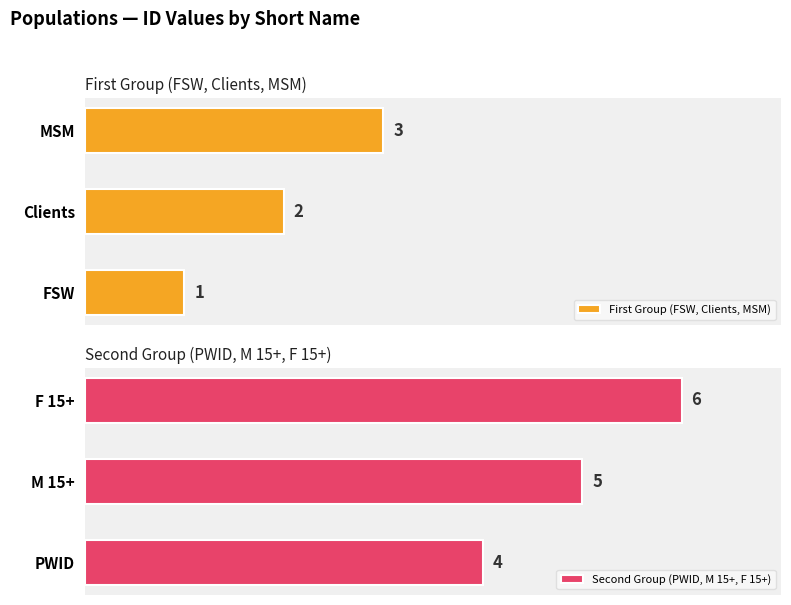

Reading left to right, what are all the values shown in this chart?

First Group (FSW, Clients, MSM): 1	2	3
Second Group (PWID, M 15+, F 15+): 4	5	6